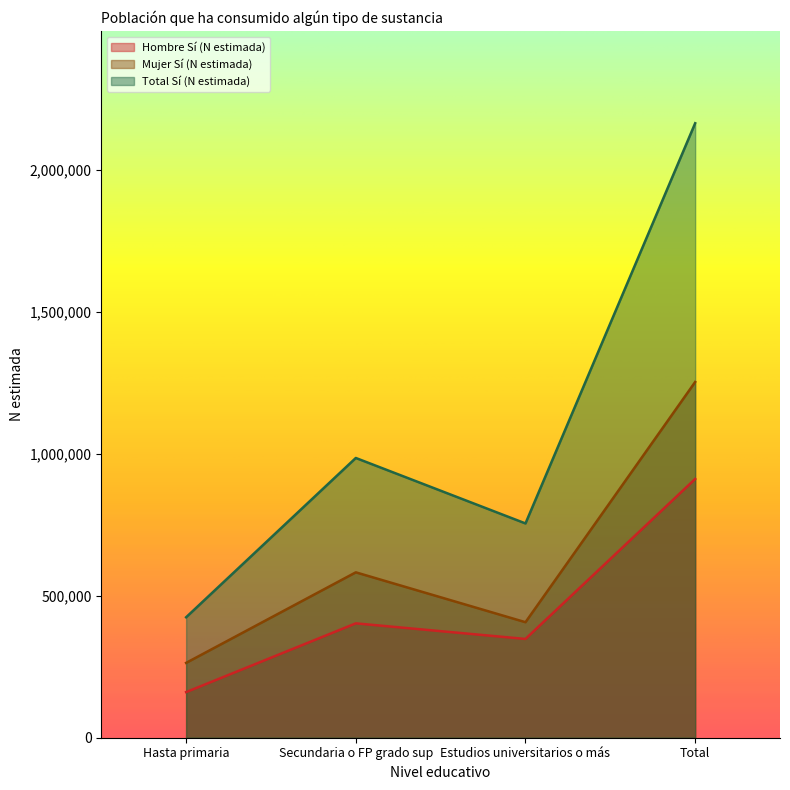

True or false: Mujer Sí (N estimada) has more than 2 interior local peaks.

False